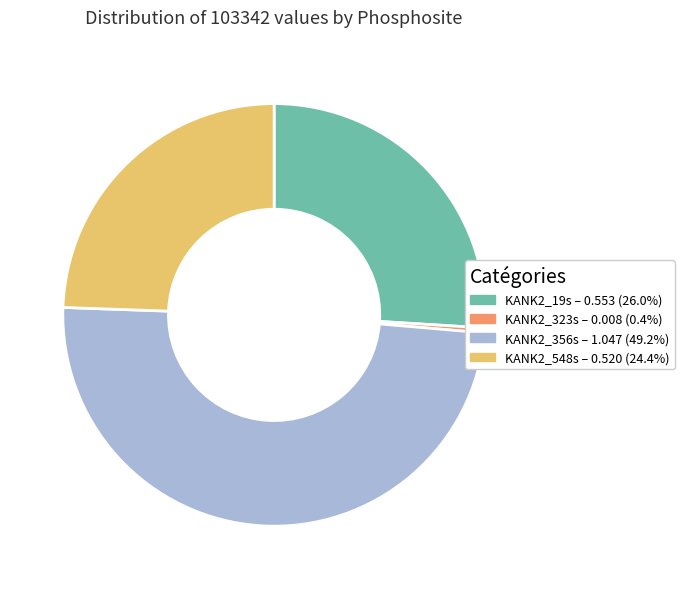

How many segments does this pie chart have?

4